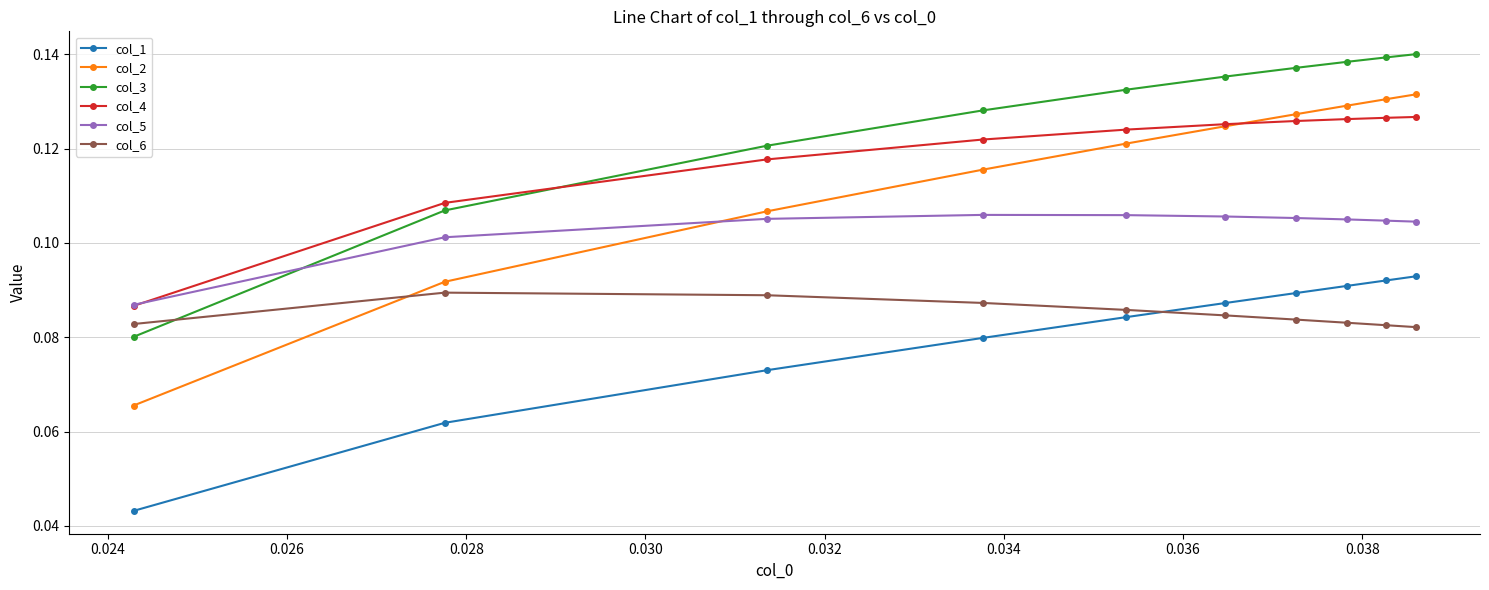

How many col_1 values are between 0 and 1?

10